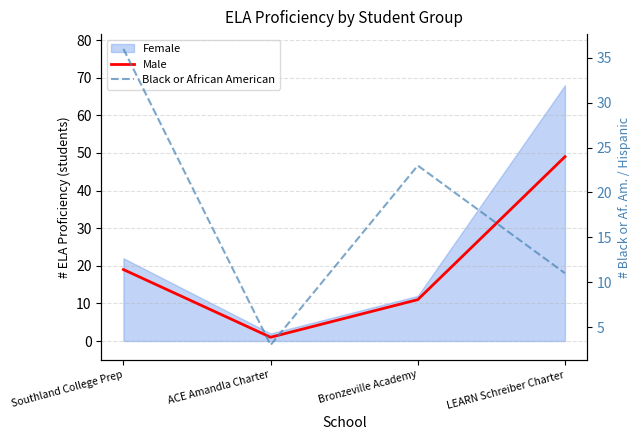

How many interior local peaks does the Black or African American series have?

1